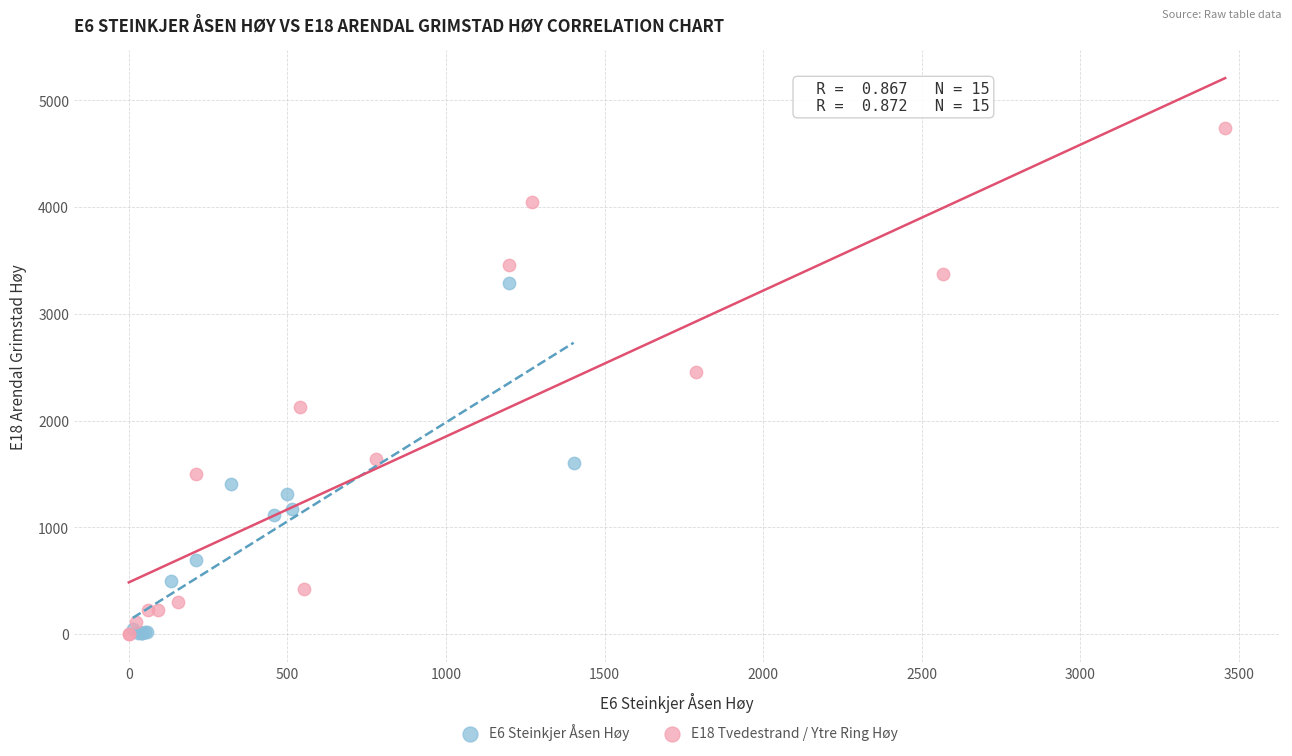

Which series contains the highest Y value?

E18 Tvedestrand / Ytre Ring Høy